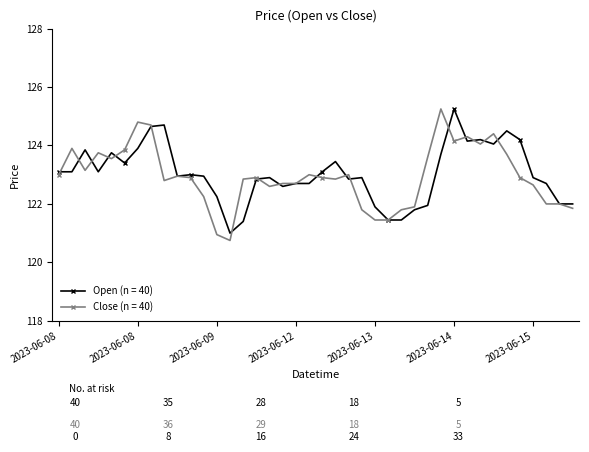

True or false: Open (n = 40) has more than 2 interior local peaks.

True